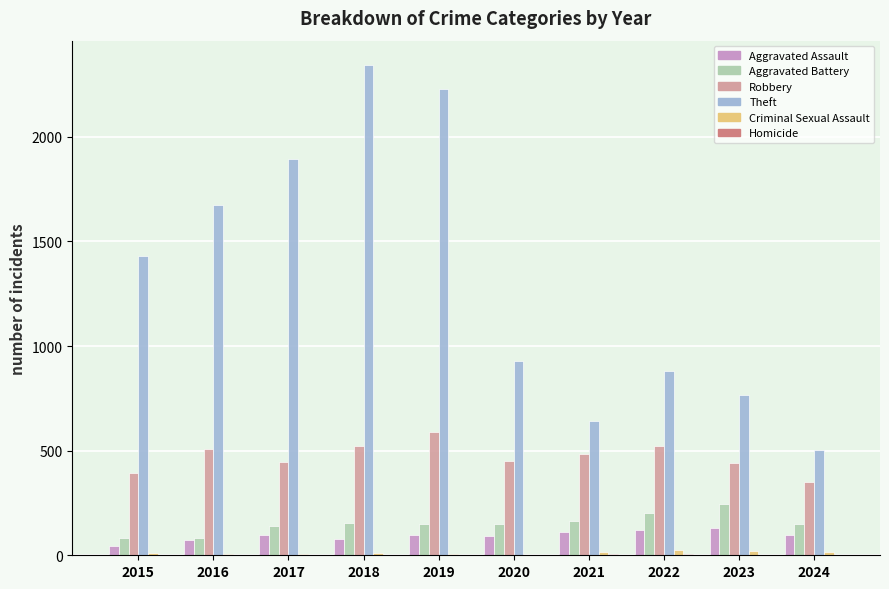

Is it true that Aggravated Battery equals 244 at 2023?

True